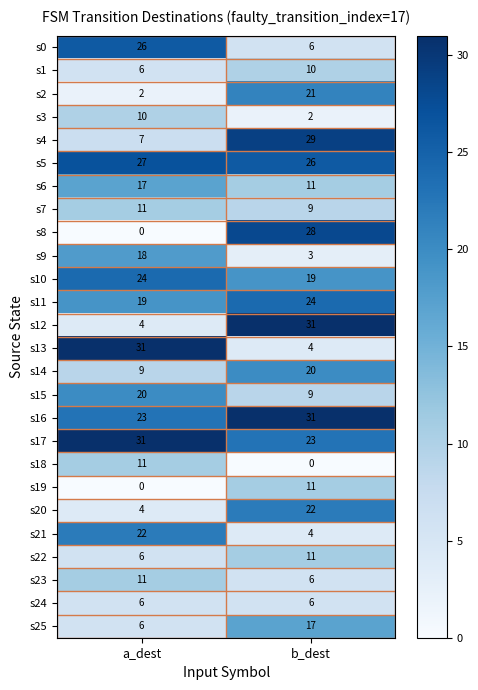

What is the approximate value of s8 at b_dest, to the nearest 10?

30